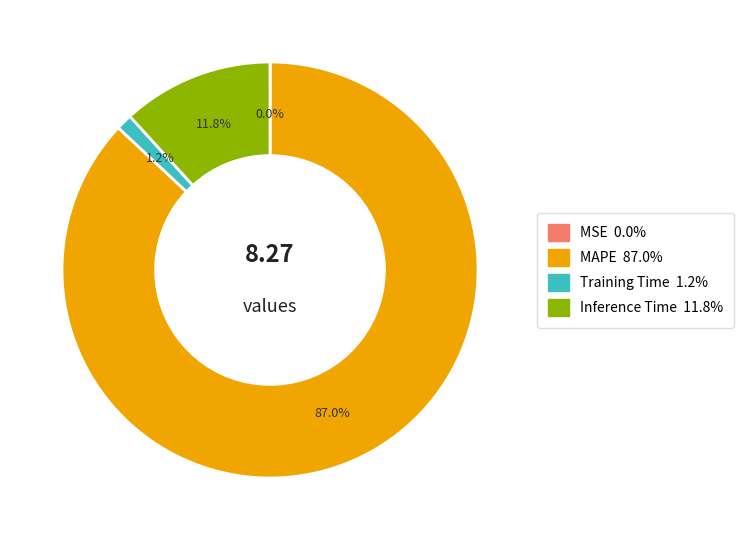

Does any single category account for the majority?

Yes